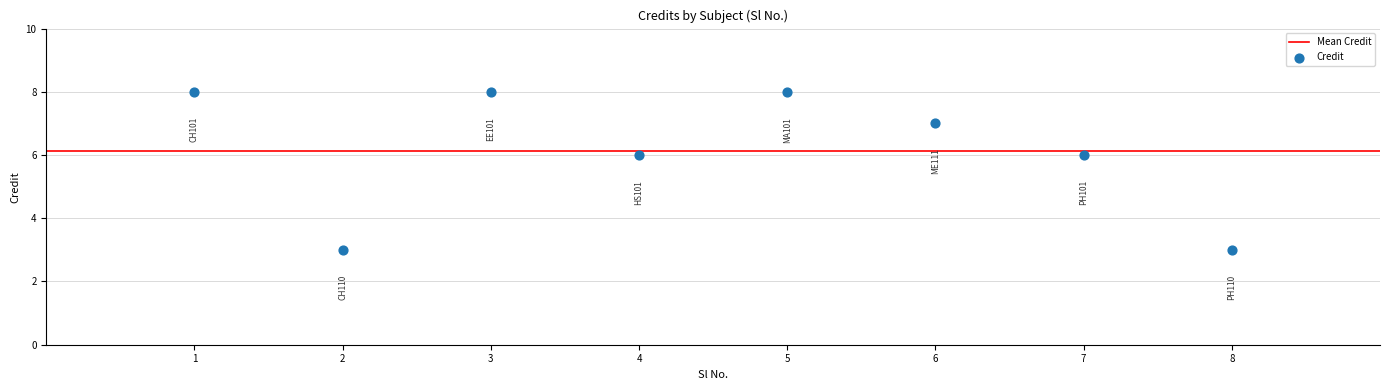

What is the average Y value?

6